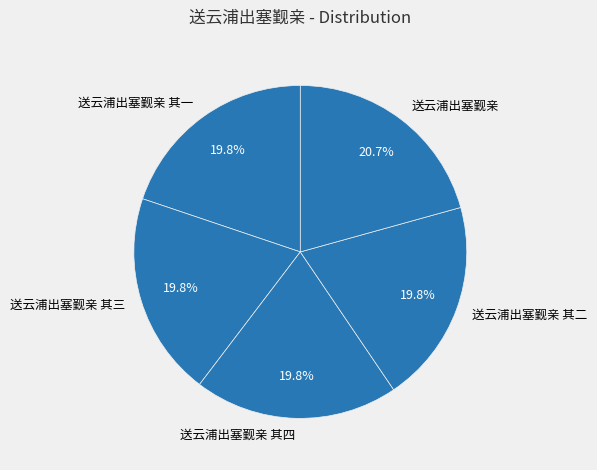

Does any single category account for the majority?

No